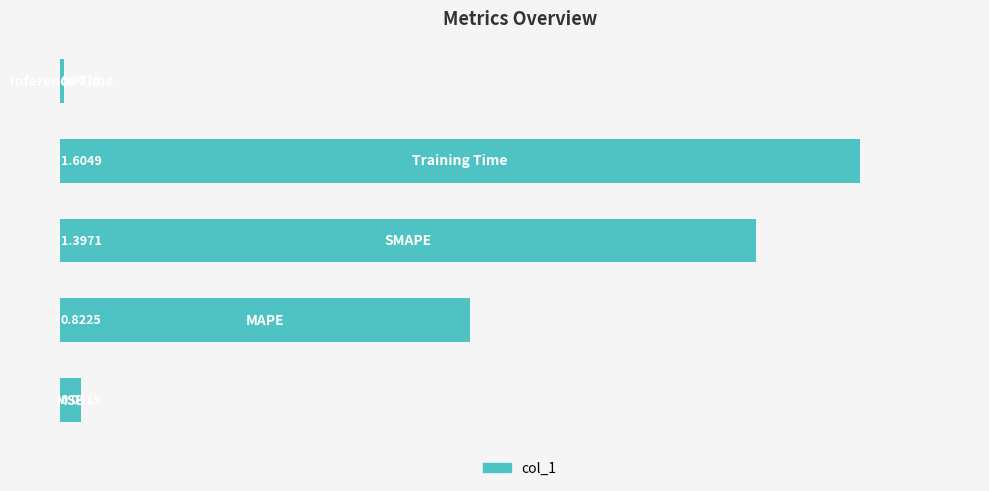

What is the difference between the maximum and minimum values?

1.6